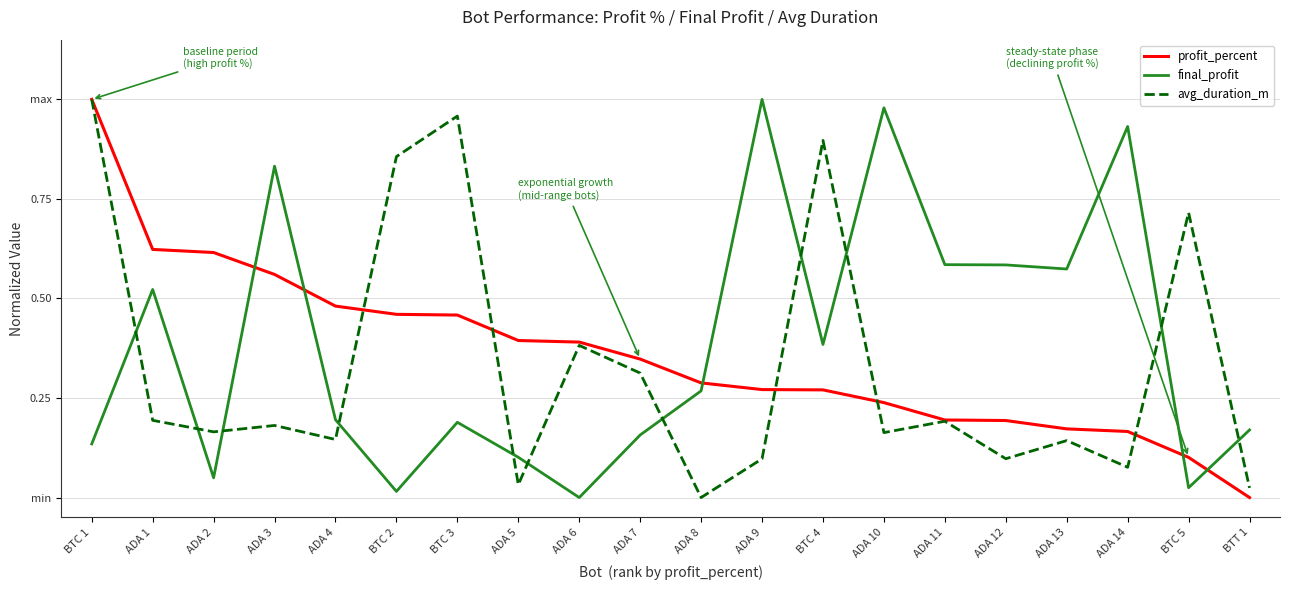

Is this an area chart (filled region under the line)?

No